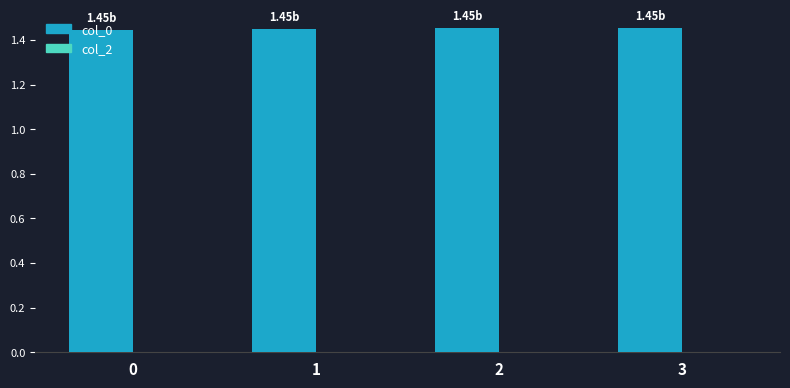

What is the sum of the values at 2 and 1?

2.9